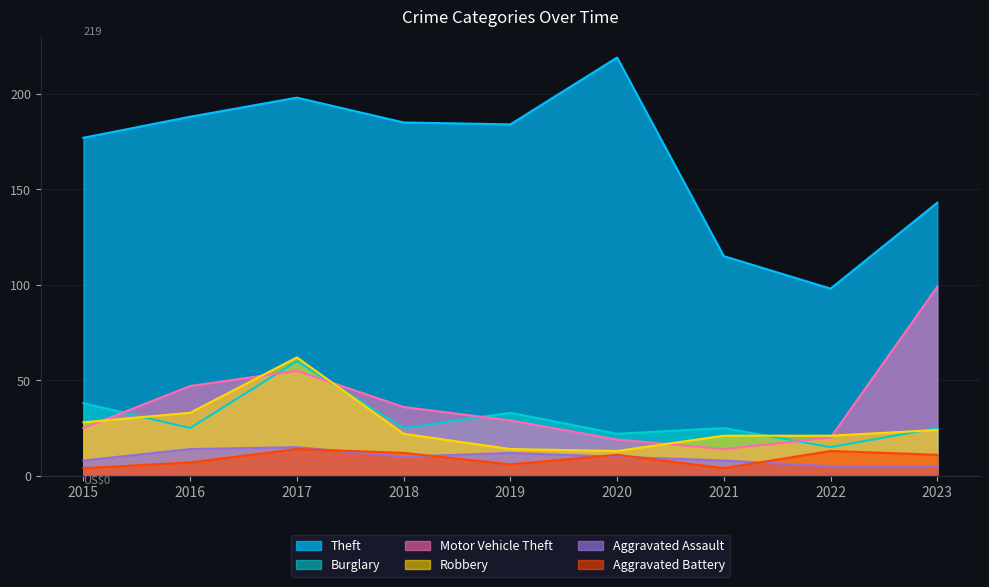

In Motor Vehicle Theft, how many points are lower than both neighbors (excluding endpoints)?

1